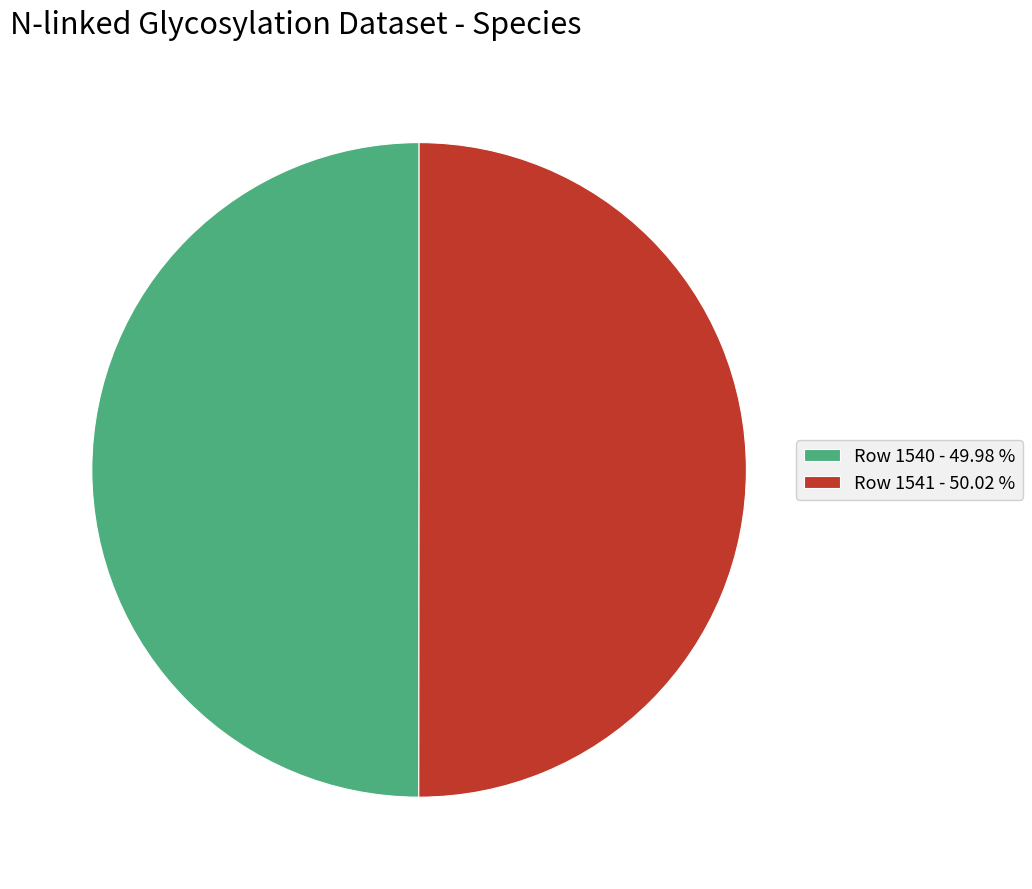

Approximately how many times larger is the value at Row 1541 - 50.02 % compared to Row 1540 - 49.98 %?

1.0